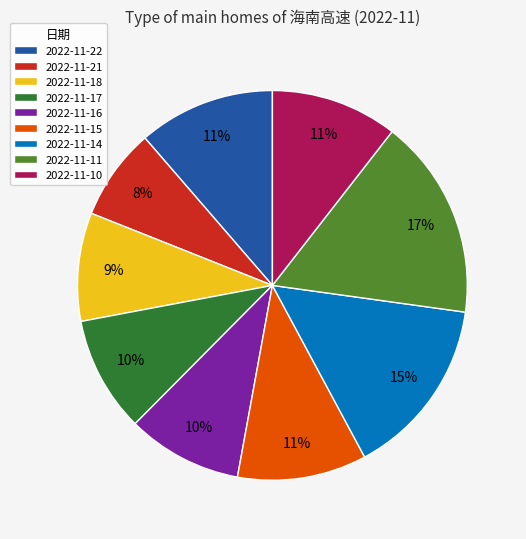

Does any single category account for the majority?

No